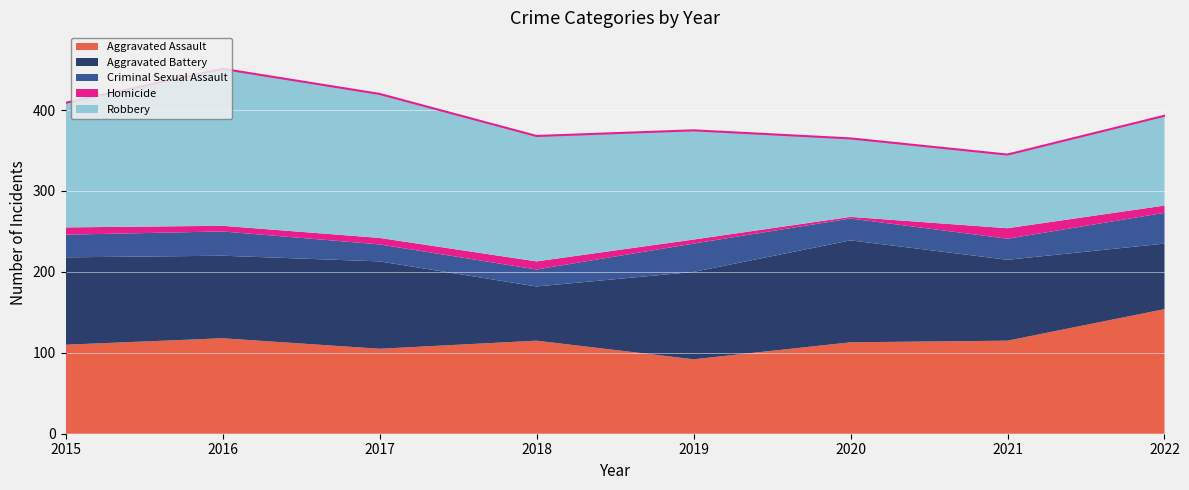

True or false: Criminal Sexual Assault and Aggravated Assault intersect in this chart.

False